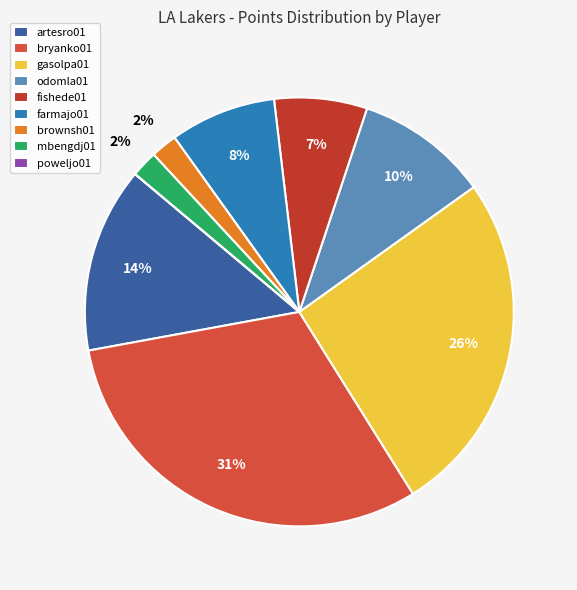

Is there any slice that represents more than half of the pie?

No